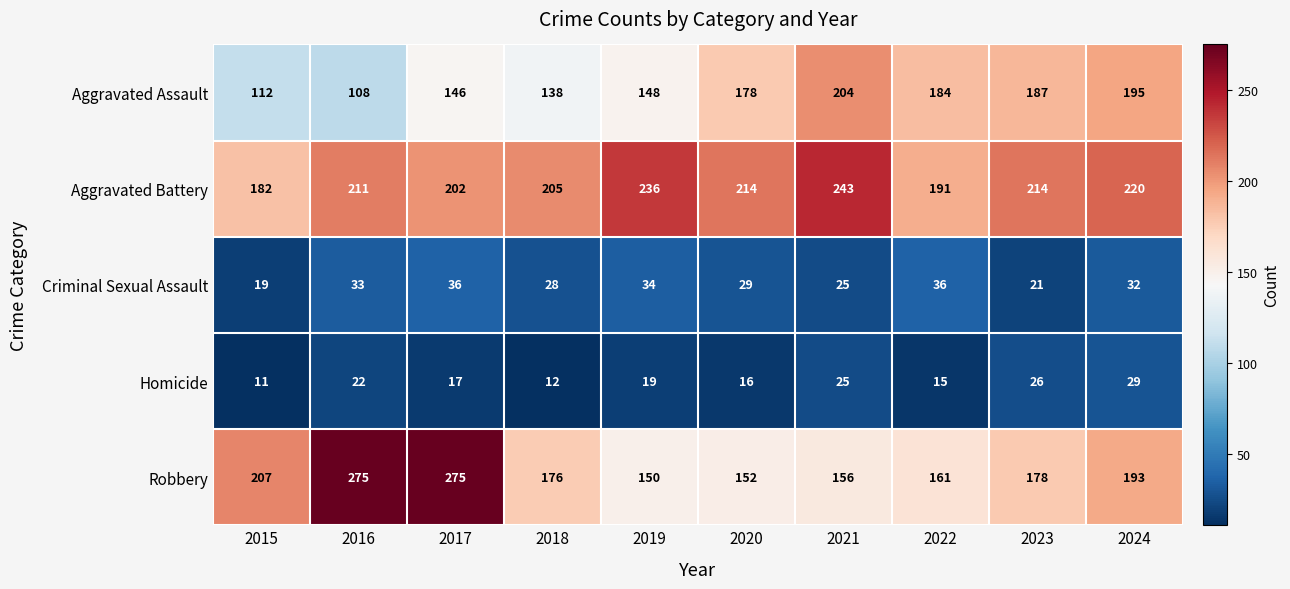

At which label does Robbery first exceed 178?

2015